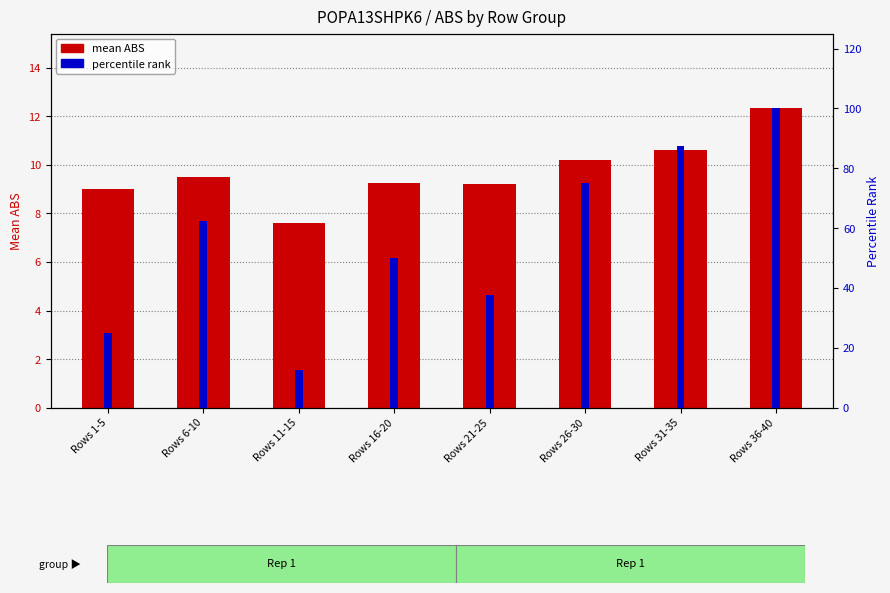

What is the minimum value shown in the chart?

7.6